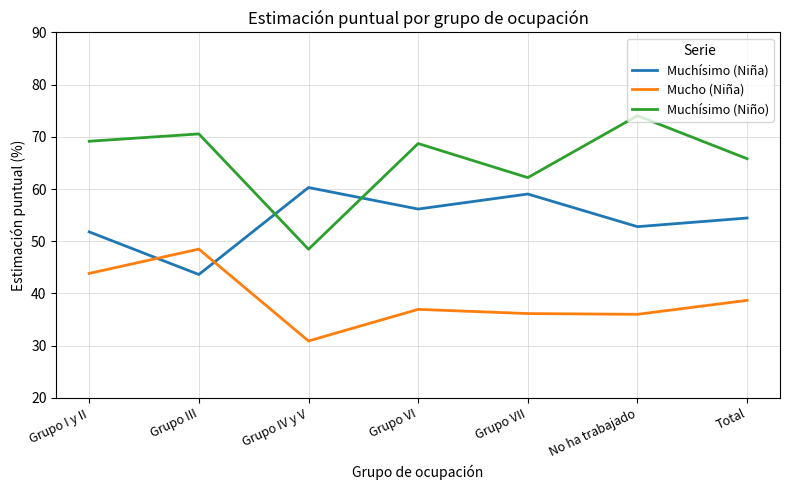

Which series has the widest spread of values?

Muchísimo (Niño)